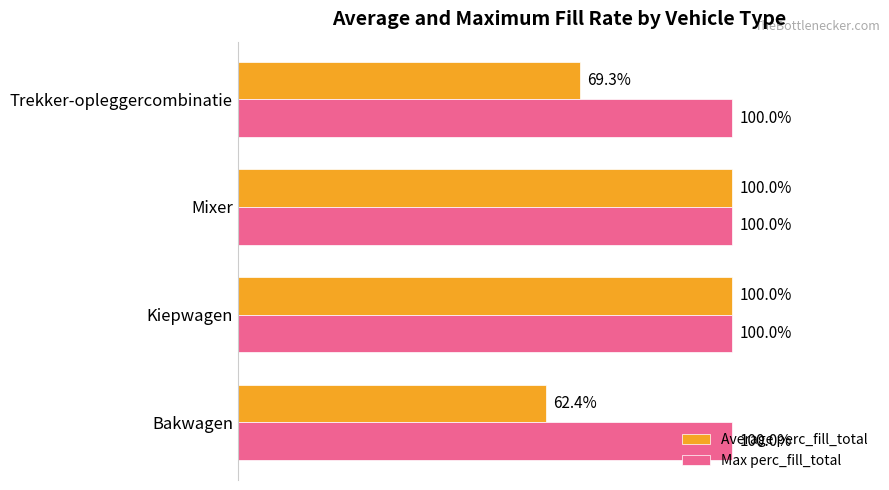

Rank the series by their average value, from highest to lowest.

Max perc_fill_total, Average perc_fill_total